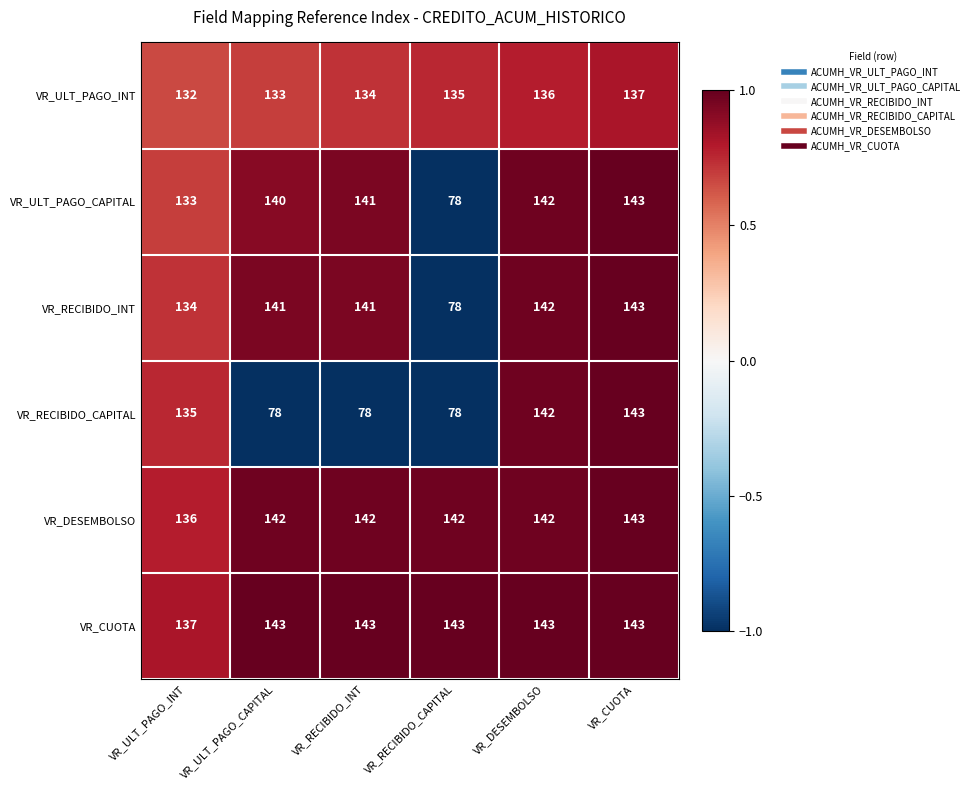

What is the spread (max minus min) of values at VR_RECIBIDO_CAPITAL?

65